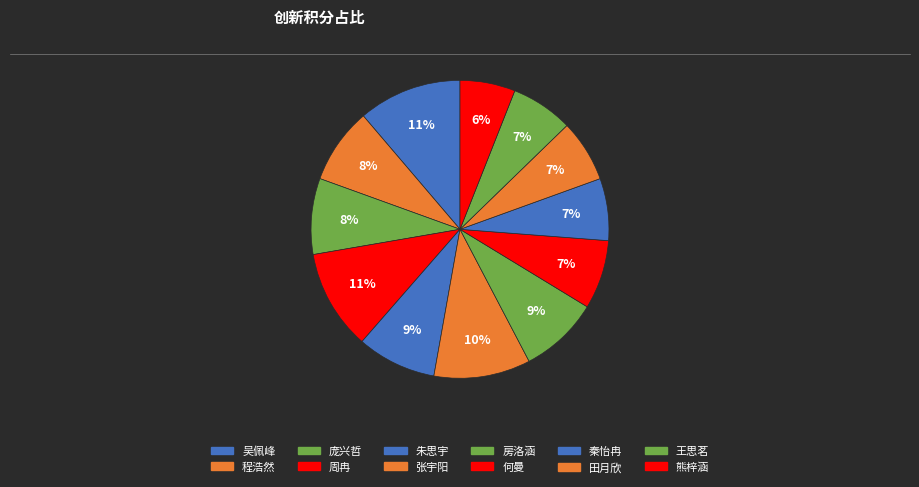

Is 吴佩峰 the majority of the pie?

No